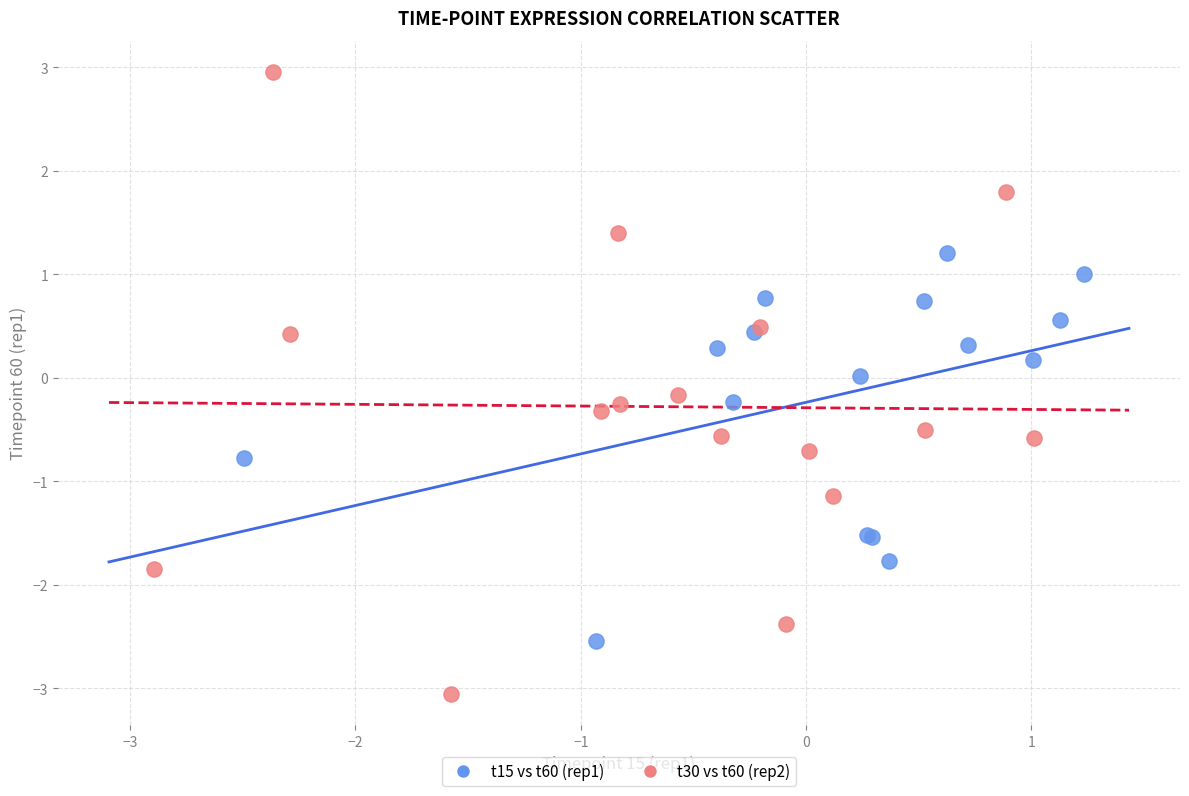

Which series reaches the minimum Y coordinate?

t30 vs t60 (rep2)